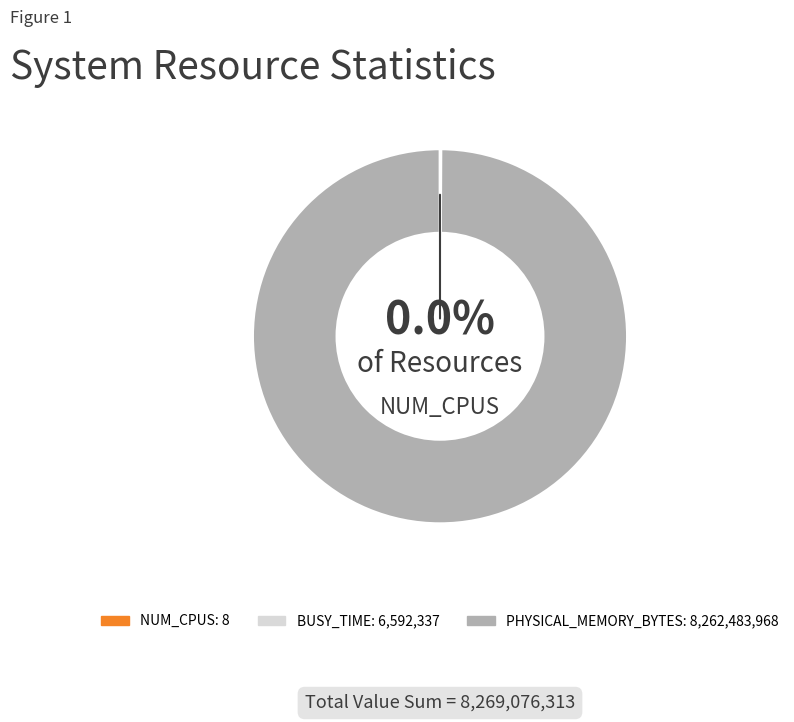

To the nearest percent, what is the difference between the largest and smallest slice percentages?

100%